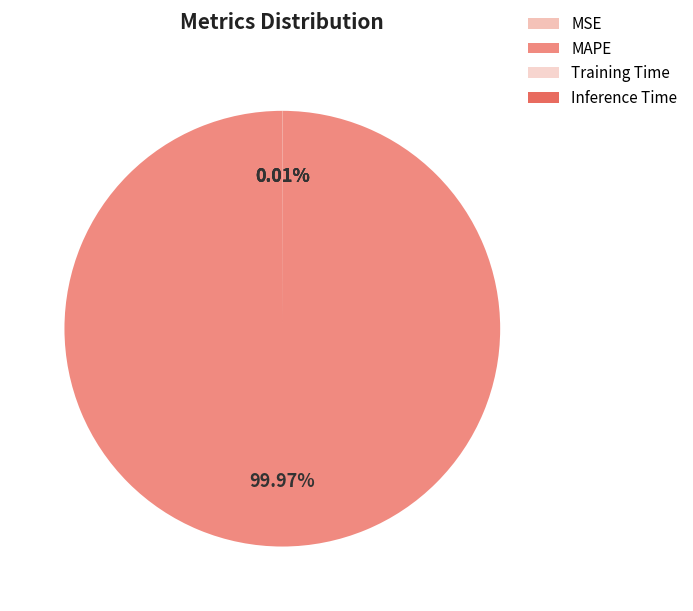

What is the majority slice?

MAPE